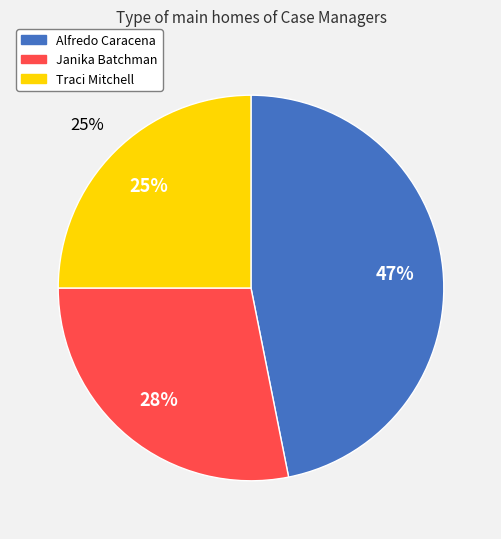

What is the largest slice in the pie chart?

Alfredo Caracena